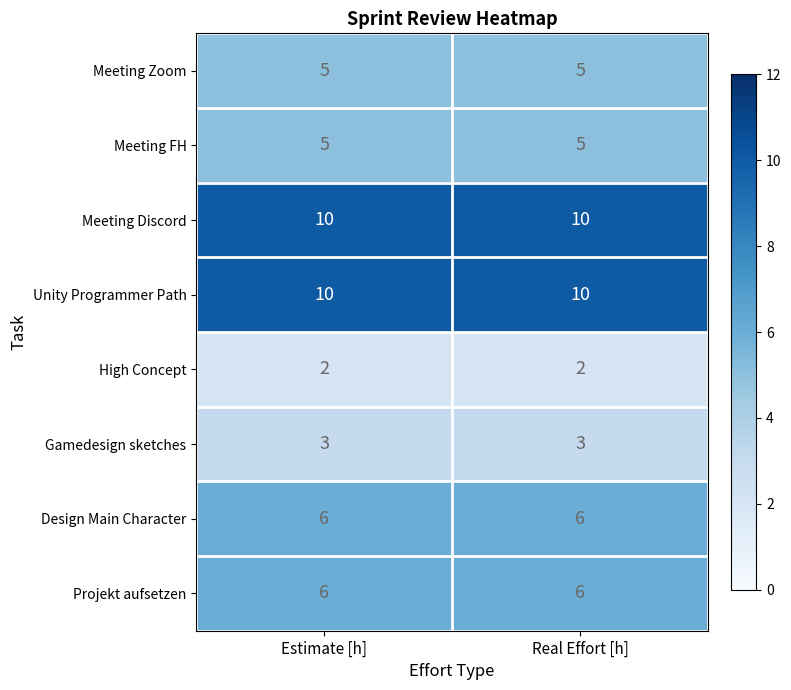

At how many categories does at least one series exceed 2?

2